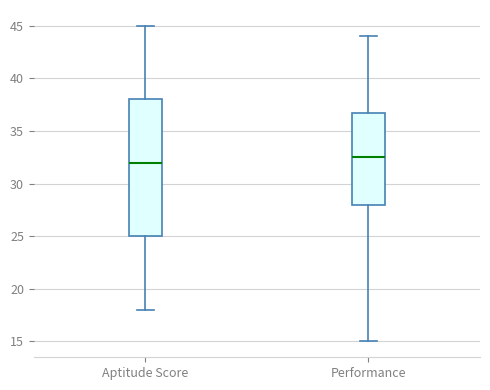

Reading left to right, transcribe this box plot: for each box, give where its median line is, the range the box spans, and where its two whiskers end, as read against the y-axis. The values are not printed on the chart, so give them approximately, as read against the axis.

Aptitude Score: median 32.0, box 25.0 to 38.0, whiskers 18.0 to 45.0
Performance: median 32.5, box 28.0 to 37.0, whiskers 15.0 to 44.0